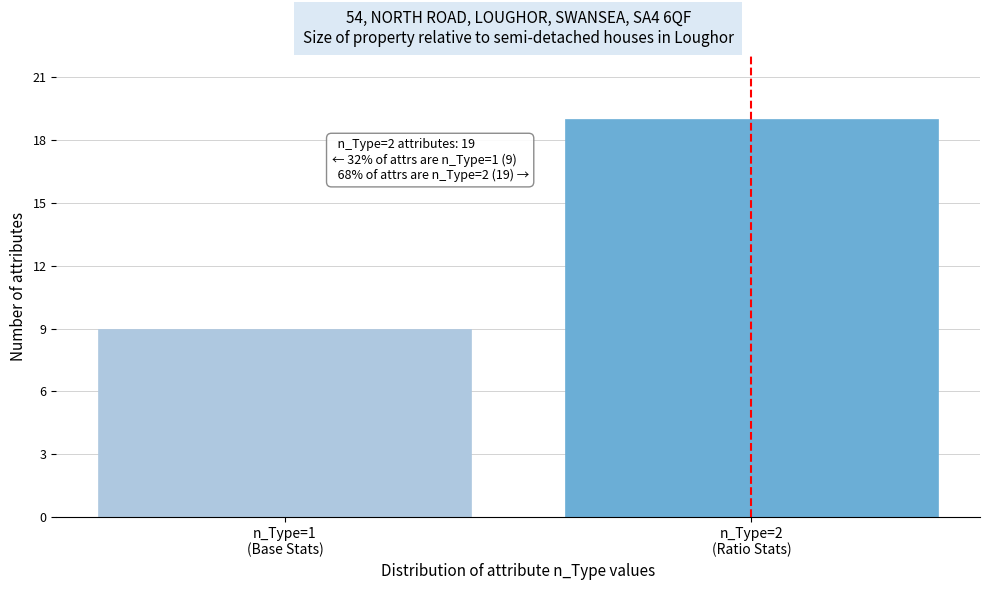

Reading left to right, list all the values displayed in this chart.

9	19